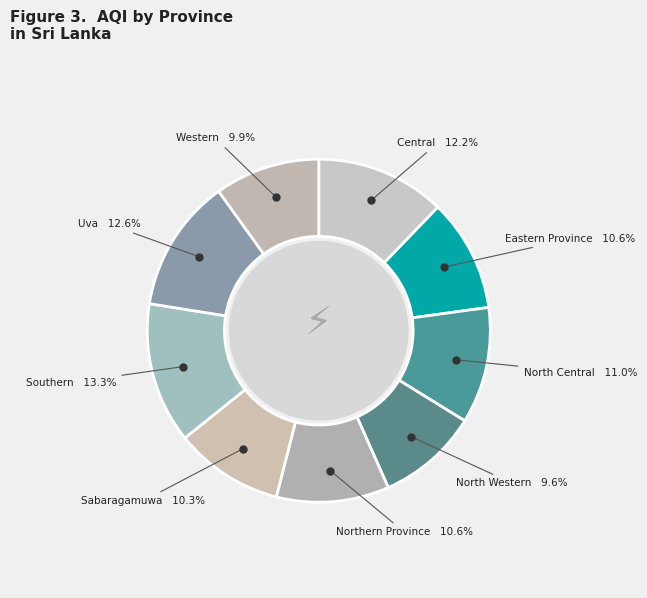

What is the total percentage of Western and Northern Province?

20.5%